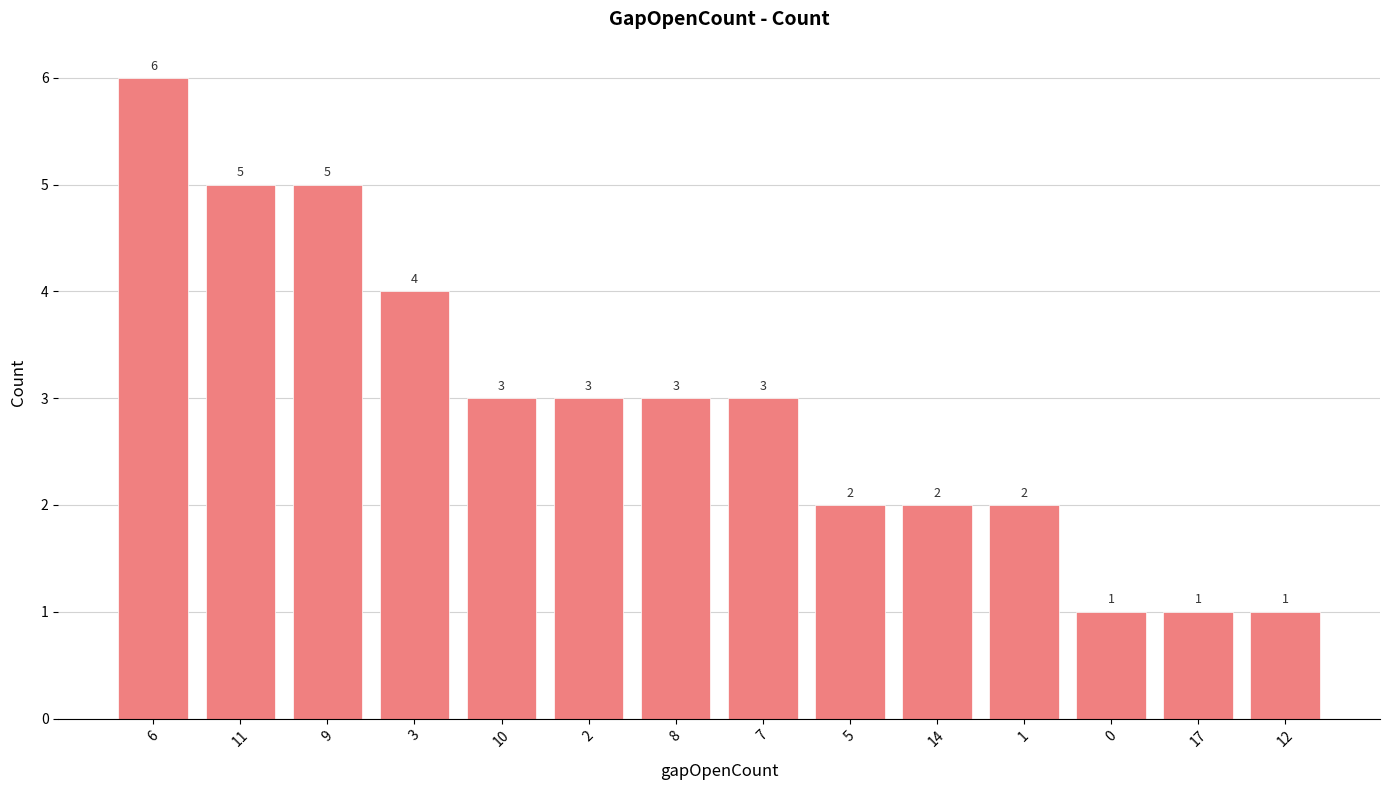

Does the chart contain any negative values?

No